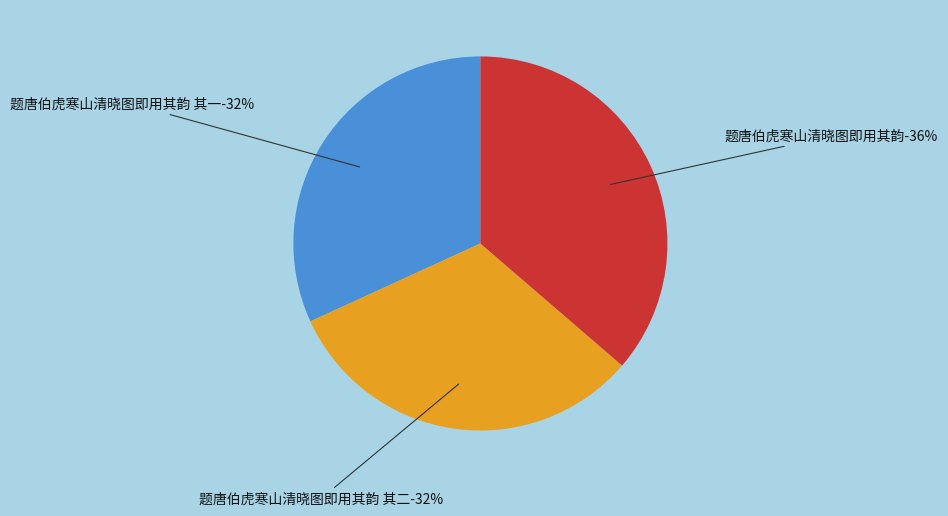

Is it true that 题唐伯虎寒山清晓图即用其韵 其一 is 45% of the pie?

False